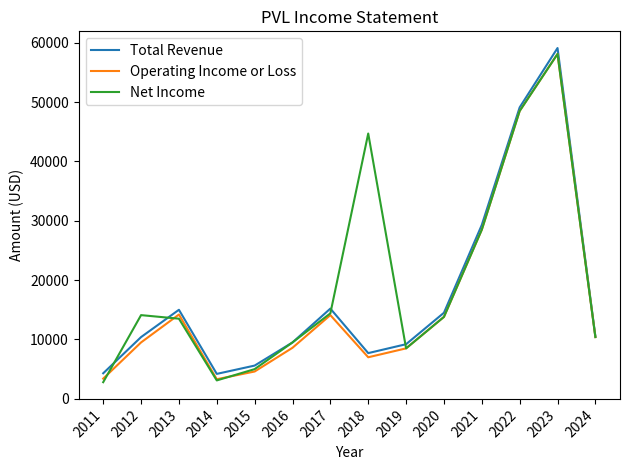

How many interior local valleys does the Net Income series have?

2